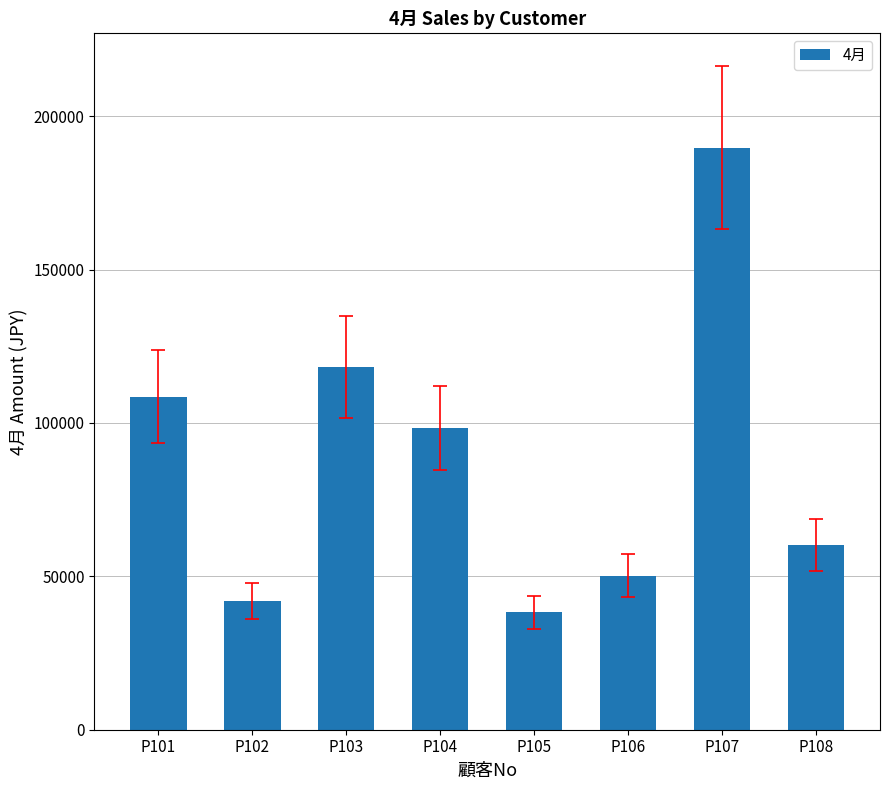

Reading right to left, list all the values displayed in this chart.

60180	189653	50190	38250	98265	118250	41880	108500